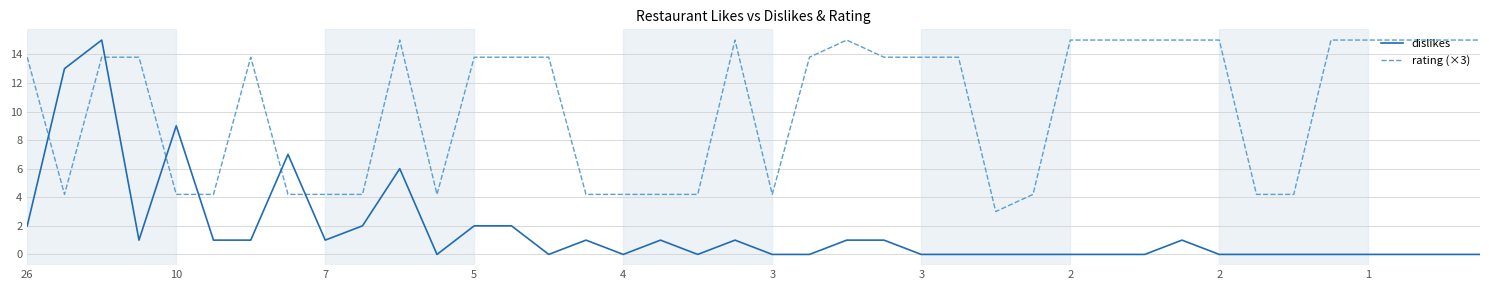

What are all the series names shown in the legend?

dislikes, rating (×3)